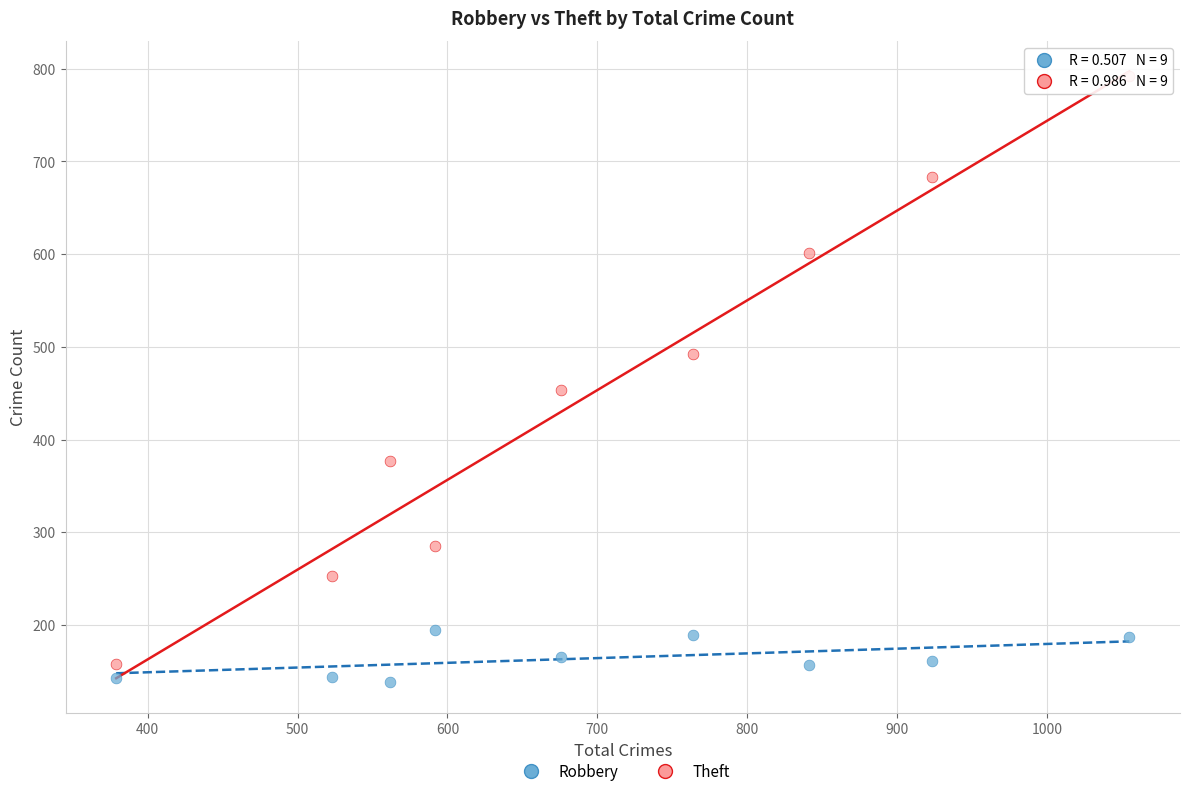

Across all data points, what is the range of X values (max minus min)?

676